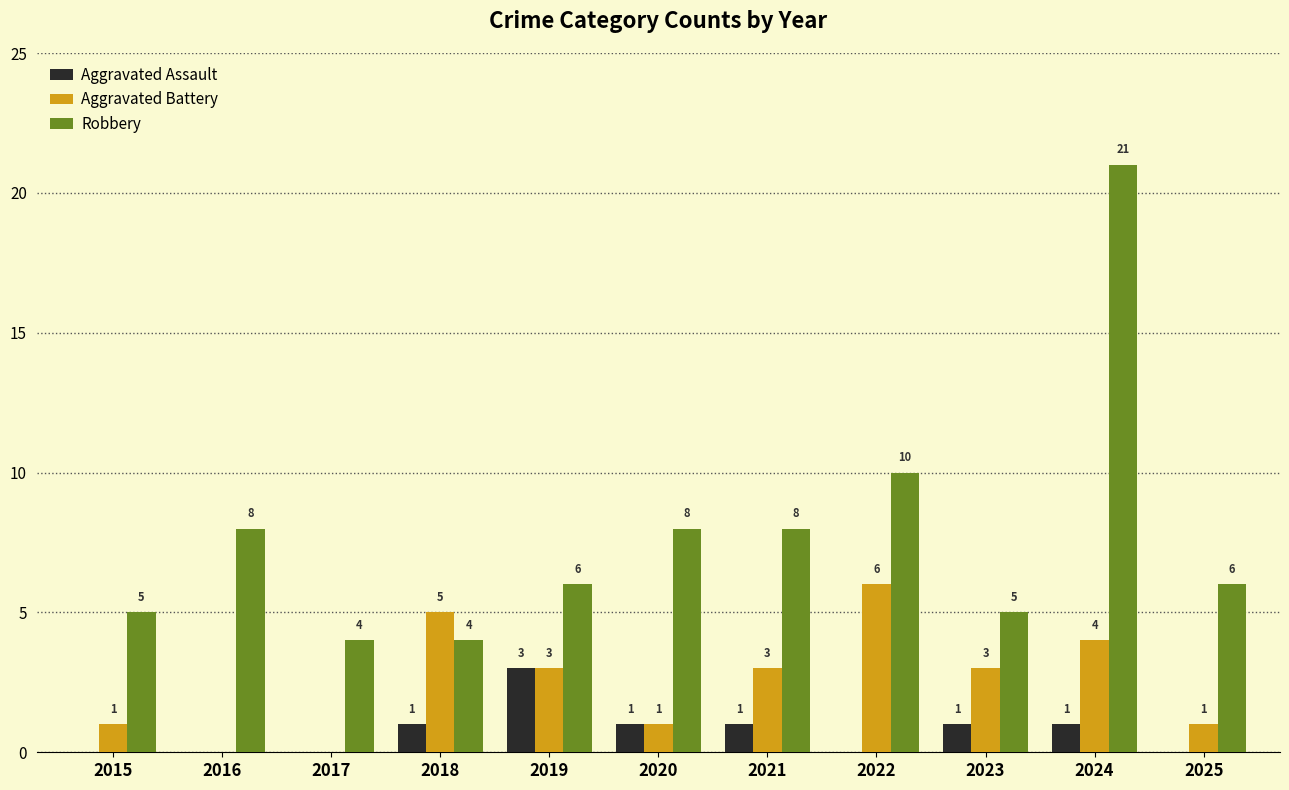

What is the maximum value shown in the chart?

21